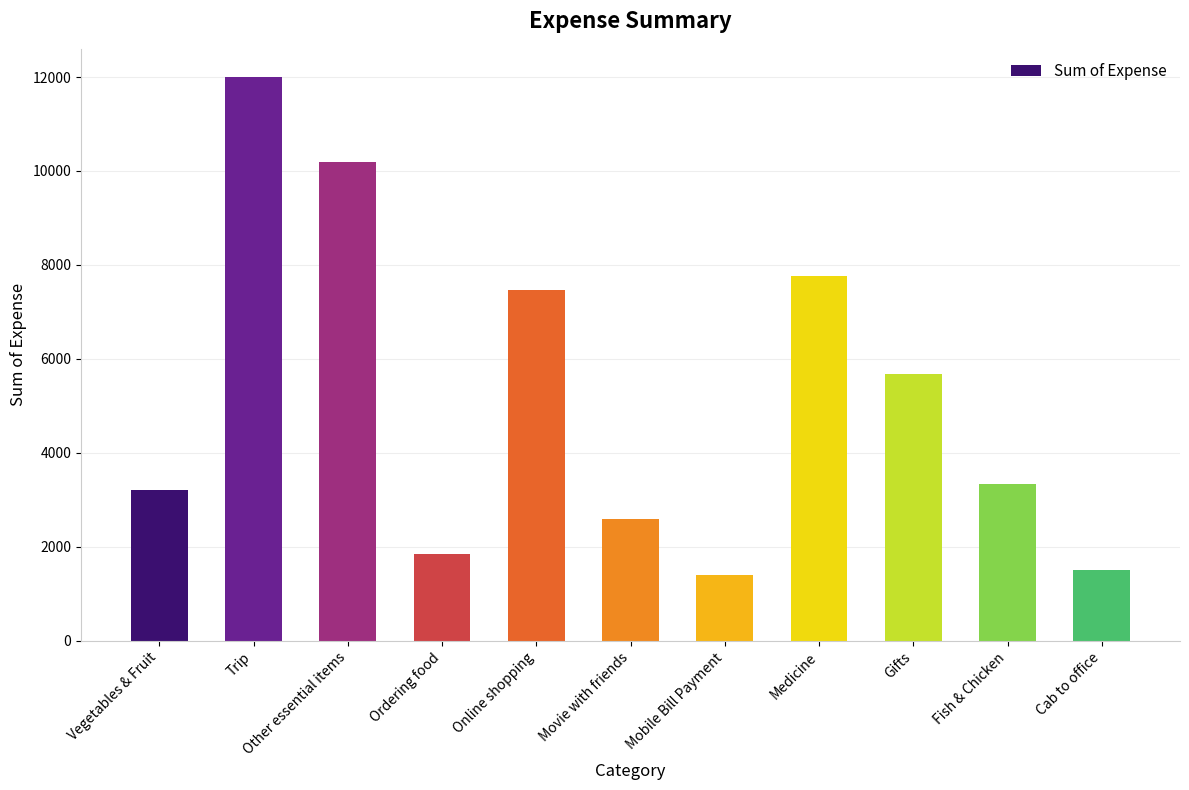

True or false: the data shows 3342.0 at Fish & Chicken.

True